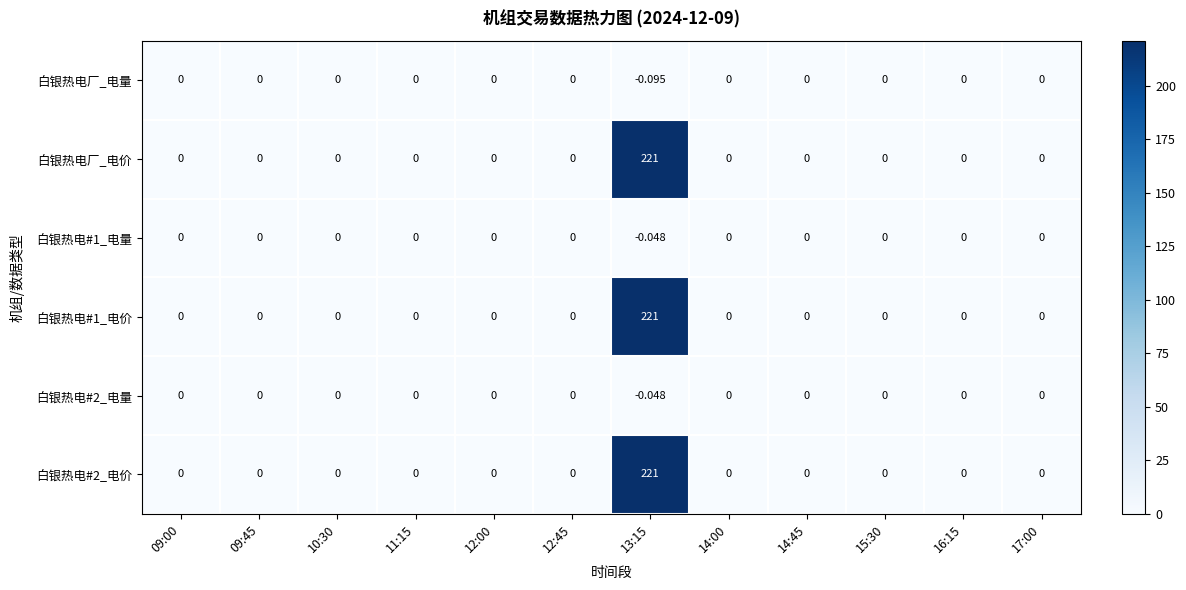

Count the number of data series in this chart.

6